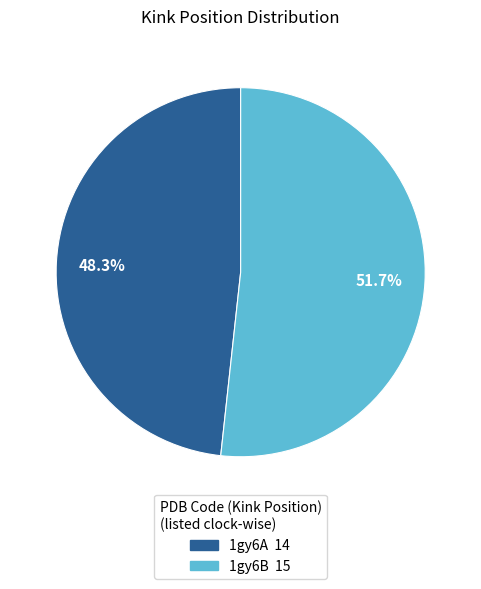

Count the number of slices in the pie.

2